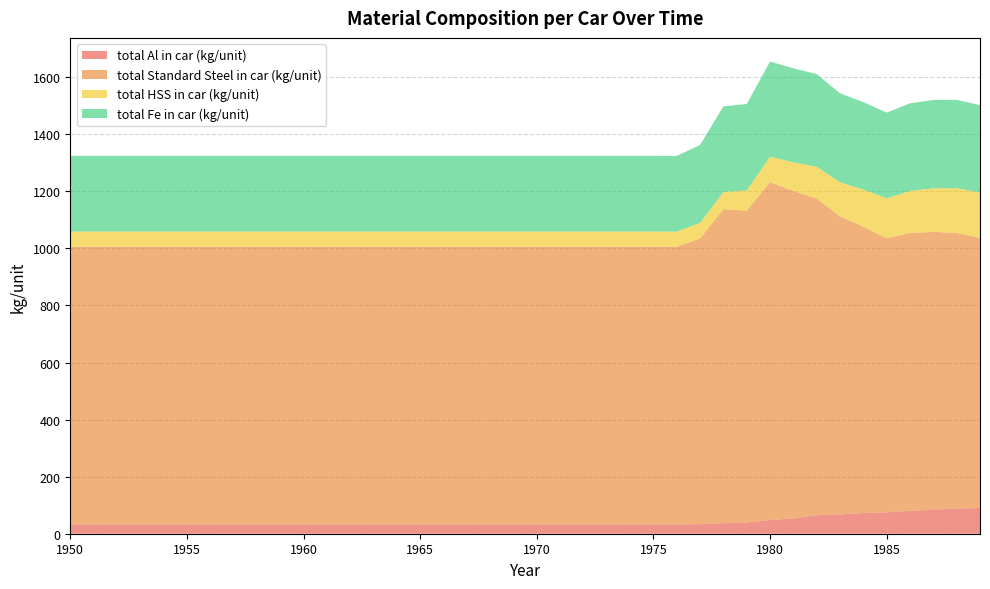

Reading right to left, list all the values displayed in this chart.

total Al in car (kg/unit): 1989=90.3	1988=88.1	1987=83.8	1986=80.0	1985=75.0	1984=72.4	1983=67.8	1982=64.6	1981=53.6	1980=48.4	1979=39.1	1978=37.0	1977=33.6	1976=32.7	1975=32.7	1974=32.7	1973=32.7	1972=32.7	1971=32.7	1970=32.7	1969=32.7	1968=32.7	1967=32.7	1966=32.7	1965=32.7	1964=32.7	1963=32.7	1962=32.7	1961=32.7	1960=32.7	1959=32.7	1958=32.7	1957=32.7	1956=32.7	1955=32.7	1954=32.7	1953=32.7	1952=32.7	1951=32.7	1950=32.7
total Standard Steel in car (kg/unit): 1989=946.4	1988=965.6	1987=973.9	1986=973.8	1985=960.5	1984=1003.7	1983=1044.4	1982=1110.0	1981=1147.5	1980=1183.3	1979=1093.0	1978=1100.5	1977=1001.2	1976=972.8	1975=973.1	1974=973.1	1973=973.1	1972=973.1	1971=973.1	1970=973.1	1969=973.1	1968=973.1	1967=973.1	1966=973.1	1965=973.1	1964=973.1	1963=973.1	1962=973.1	1961=973.1	1960=973.1	1959=973.1	1958=973.1	1957=973.1	1956=973.1	1955=973.1	1954=973.1	1953=973.1	1952=973.1	1951=973.1	1950=973.1
total HSS in car (kg/unit): 1989=159.2	1988=157.0	1987=152.9	1986=147.4	1985=140.1	1984=129.8	1983=119.2	1982=111.3	1981=100.4	1980=89.5	1979=70.7	1978=60.0	1977=54.6	1976=53.1	1975=53.1	1974=53.1	1973=53.1	1972=53.1	1971=53.1	1970=53.1	1969=53.1	1968=53.1	1967=53.1	1966=53.1	1965=53.1	1964=53.1	1963=53.1	1962=53.1	1961=53.1	1960=53.1	1959=53.1	1958=53.1	1957=53.1	1956=53.1	1955=53.1	1954=53.1	1953=53.1	1952=53.1	1951=53.1	1950=53.1
total Fe in car (kg/unit): 1989=306.0	1988=309.6	1987=309.6	1986=306.9	1985=300.1	1984=306.4	1983=312.0	1982=324.8	1981=329.4	1980=333.6	1979=302.9	1978=300.1	1977=273.1	1976=265.3	1975=265.4	1974=265.4	1973=265.4	1972=265.4	1971=265.4	1970=265.4	1969=265.4	1968=265.4	1967=265.4	1966=265.4	1965=265.4	1964=265.4	1963=265.4	1962=265.4	1961=265.4	1960=265.4	1959=265.4	1958=265.4	1957=265.4	1956=265.4	1955=265.4	1954=265.4	1953=265.4	1952=265.4	1951=265.4	1950=265.4